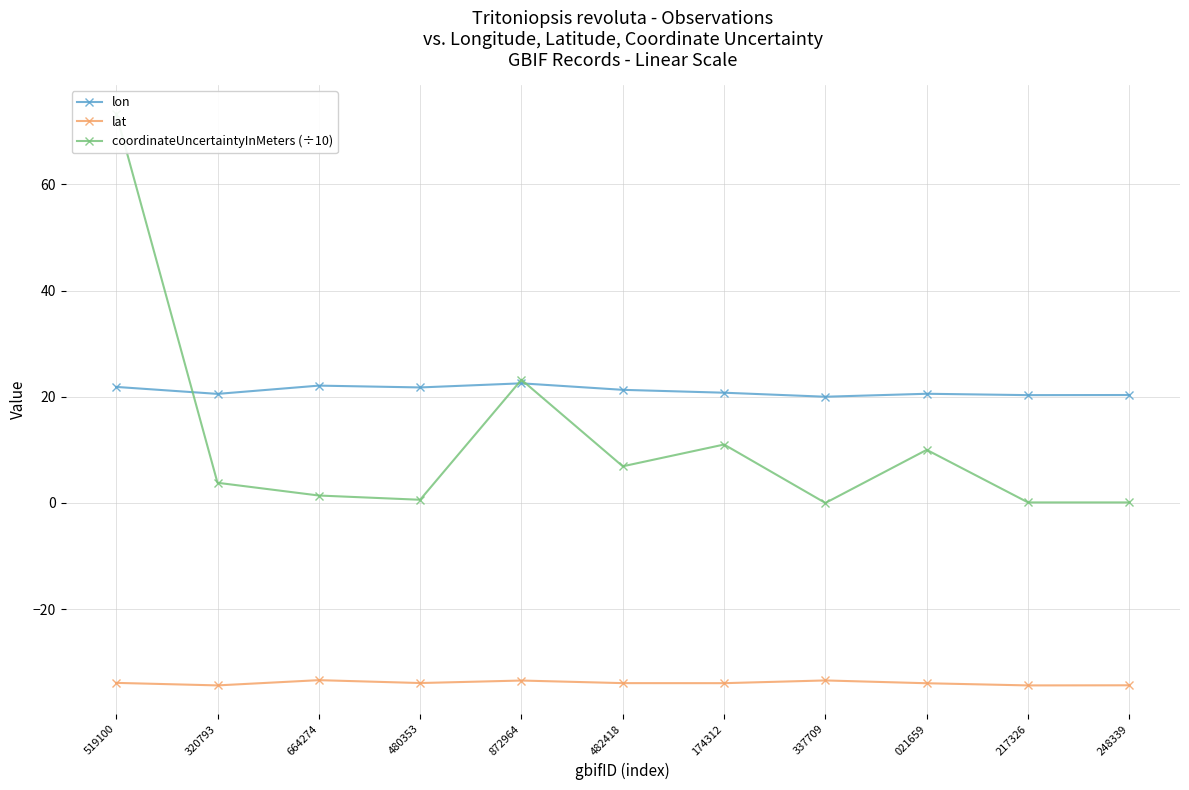

Reading right to left, list all the values displayed in this chart.

lon: 248339=20.3	217326=20.3	021659=20.6	337709=20.0	174312=20.8	482418=21.3	872964=22.5	480353=21.8	664274=22.1	320793=20.5	519100=21.8
lat: 248339=-34.3	217326=-34.4	021659=-33.9	337709=-33.4	174312=-33.9	482418=-33.9	872964=-33.4	480353=-33.9	664274=-33.4	320793=-34.3	519100=-33.9
coordinateUncertaintyInMeters (÷10): 248339=0.1	217326=0.1	021659=10.0	337709=0.0	174312=11.0	482418=6.9	872964=23.2	480353=0.6	664274=1.4	320793=3.8	519100=73.3